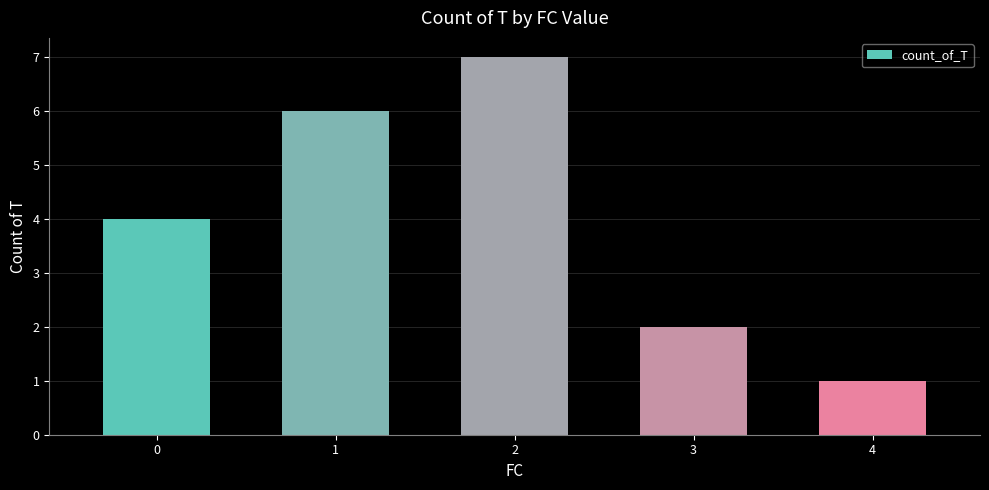

Reading left to right, transcribe all the data shown in this chart.

0=4	1=6	2=7	3=2	4=1